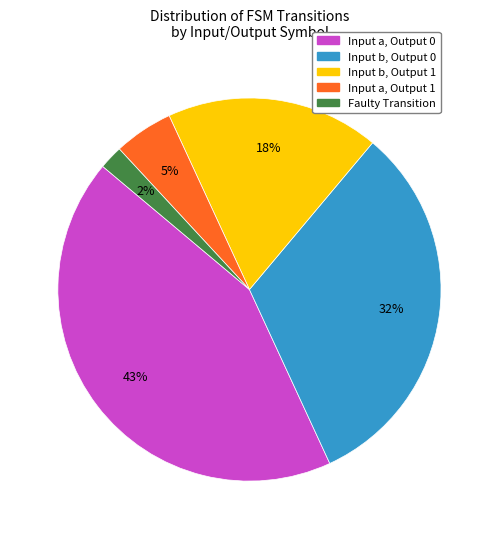

Is there any slice that represents more than half of the pie?

No